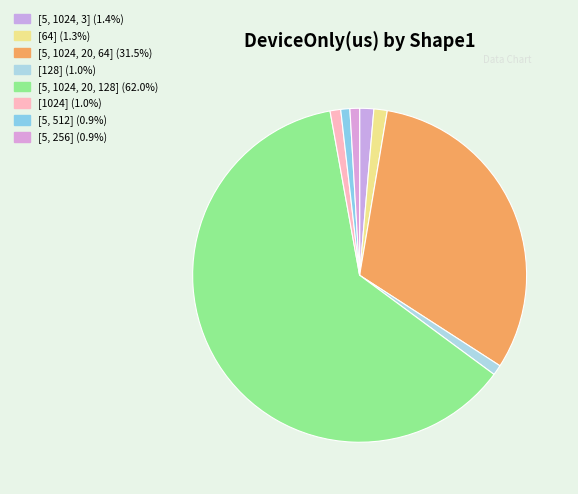

Which slice is the smallest?

[5, 512]